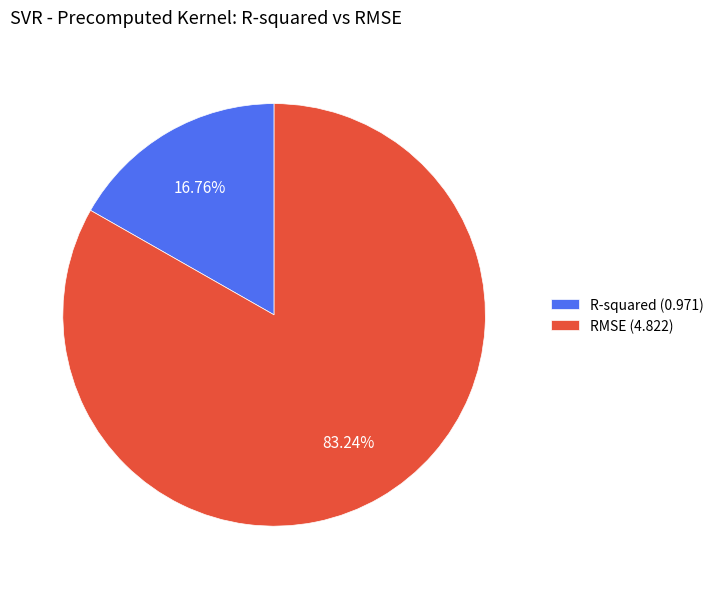

Which has a higher value, RMSE (4.822) or R-squared (0.971)?

RMSE (4.822)